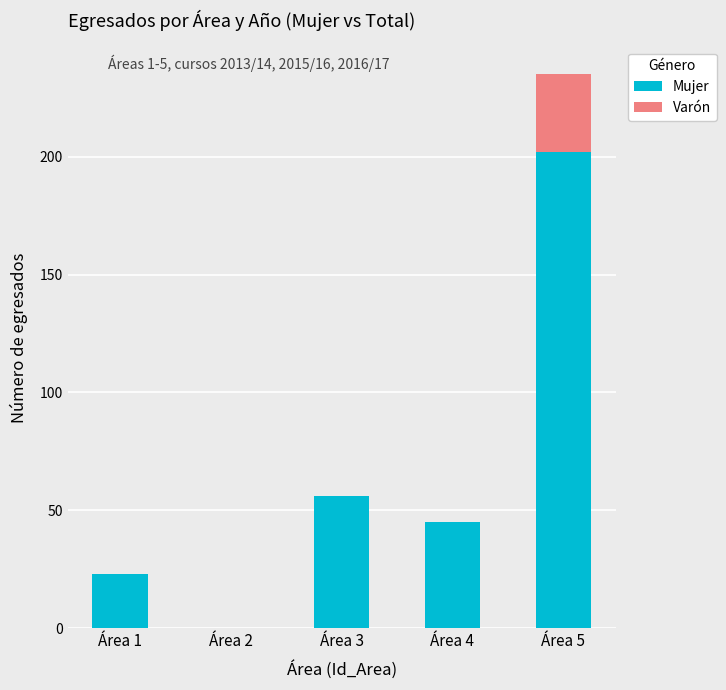

The value of Mujer at Área 1 is 23. True or false?

True